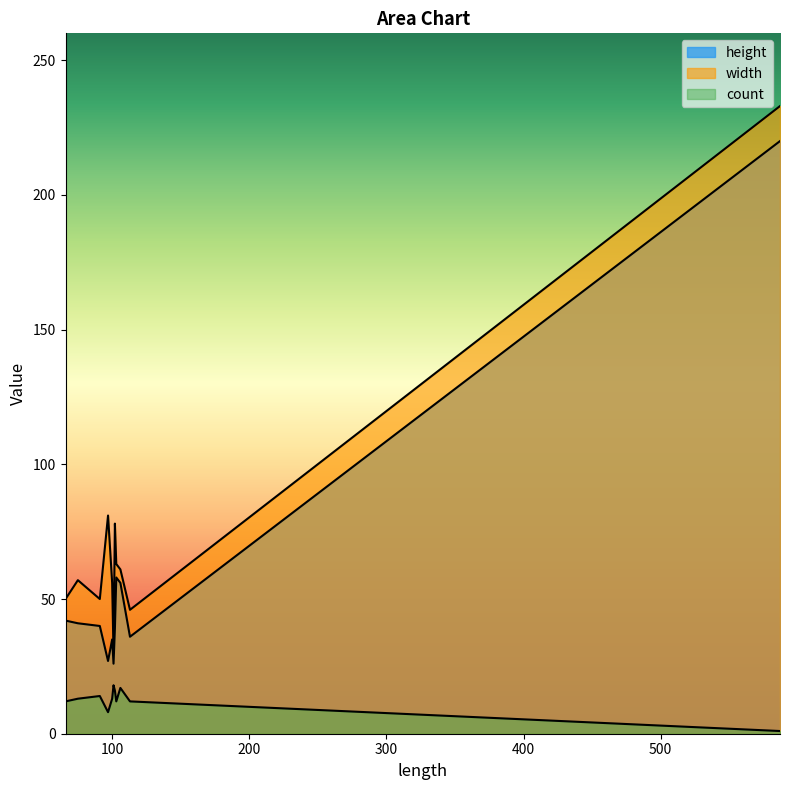

Count the number of data series in this chart.

3